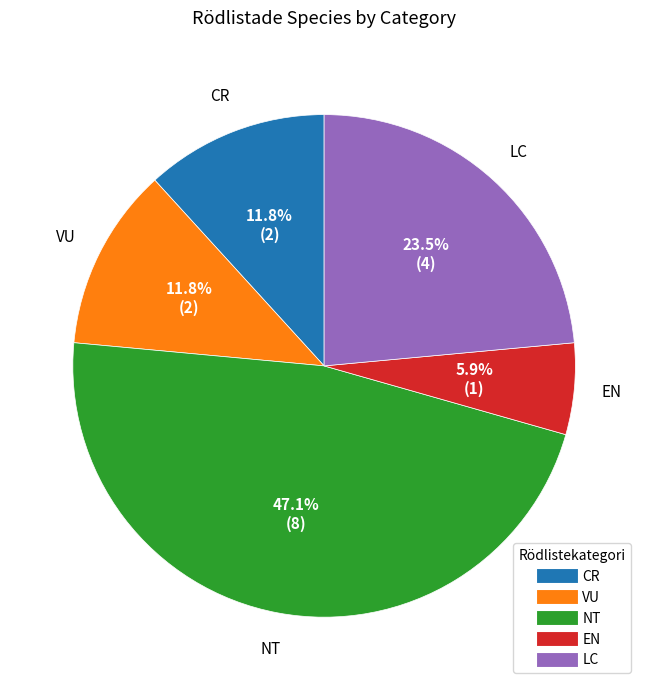

How many slices are in this pie chart?

5